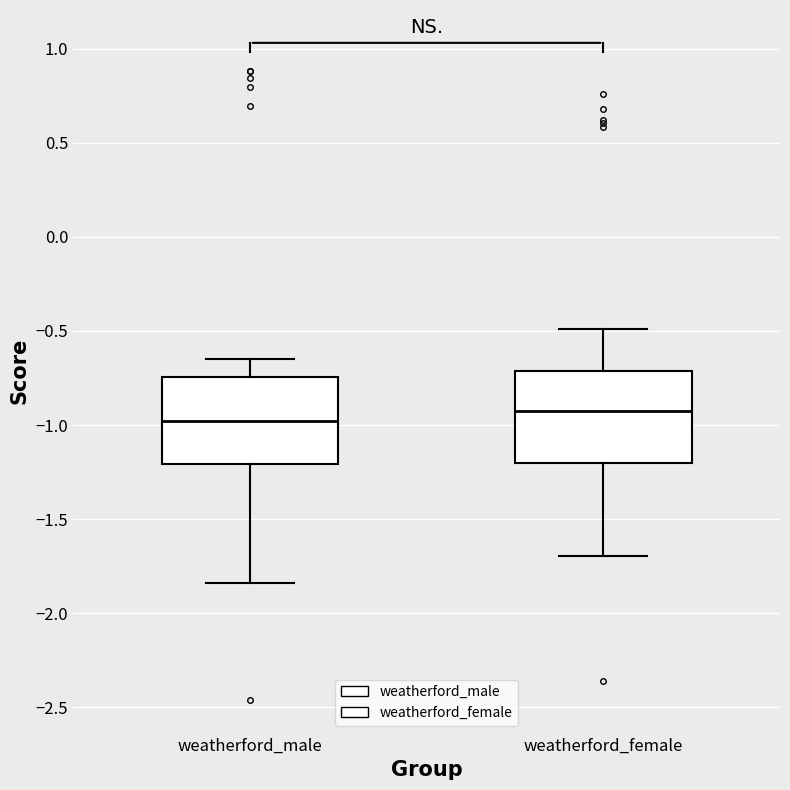

Reading left to right, transcribe this box plot: for each box, give where its median line is, the range the box spans, and where its two whiskers end, as read against the y-axis. The values are not printed on the chart, so give them approximately, as read against the axis.

weatherford_male: median -1.00, box -1.20 to -0.75, whiskers -1.85 to -0.65
weatherford_female: median -0.95, box -1.20 to -0.70, whiskers -1.70 to -0.50